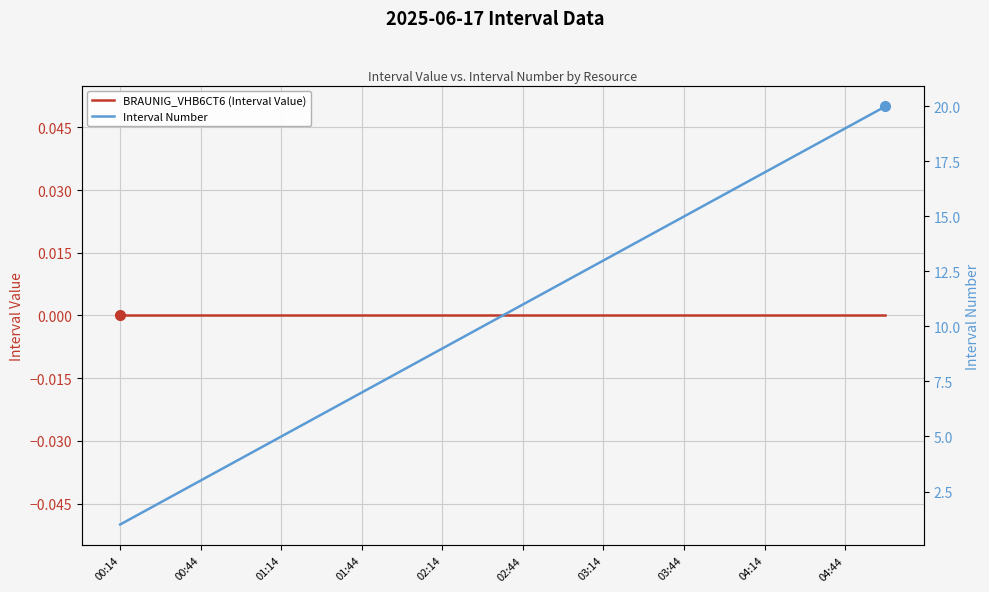

Read the Interval Number value at 04:14.

17